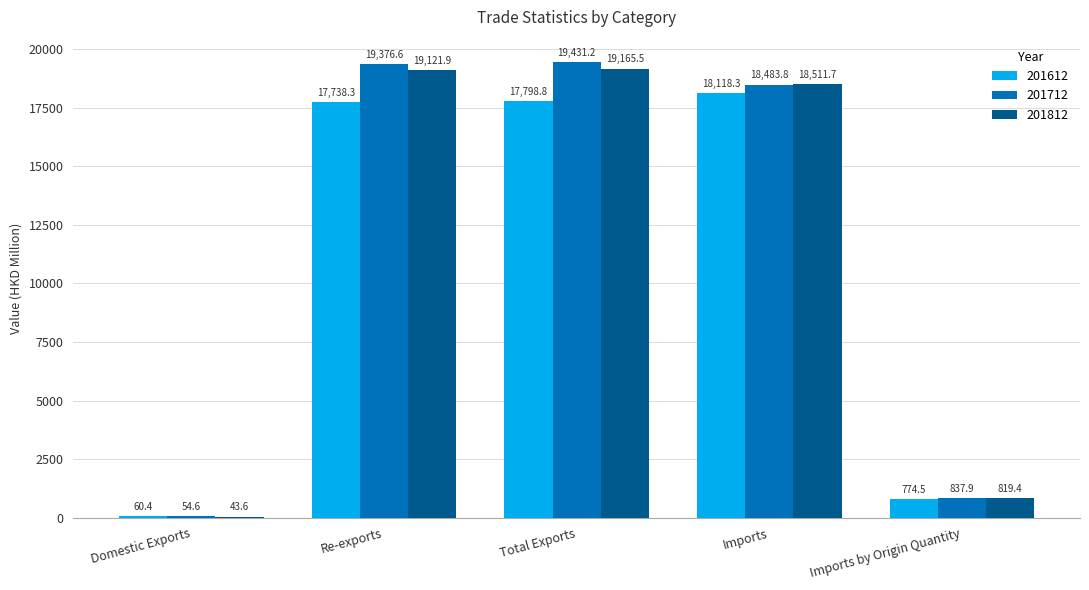

Between Re-exports and Total Exports, which series saw the biggest shift?

201612